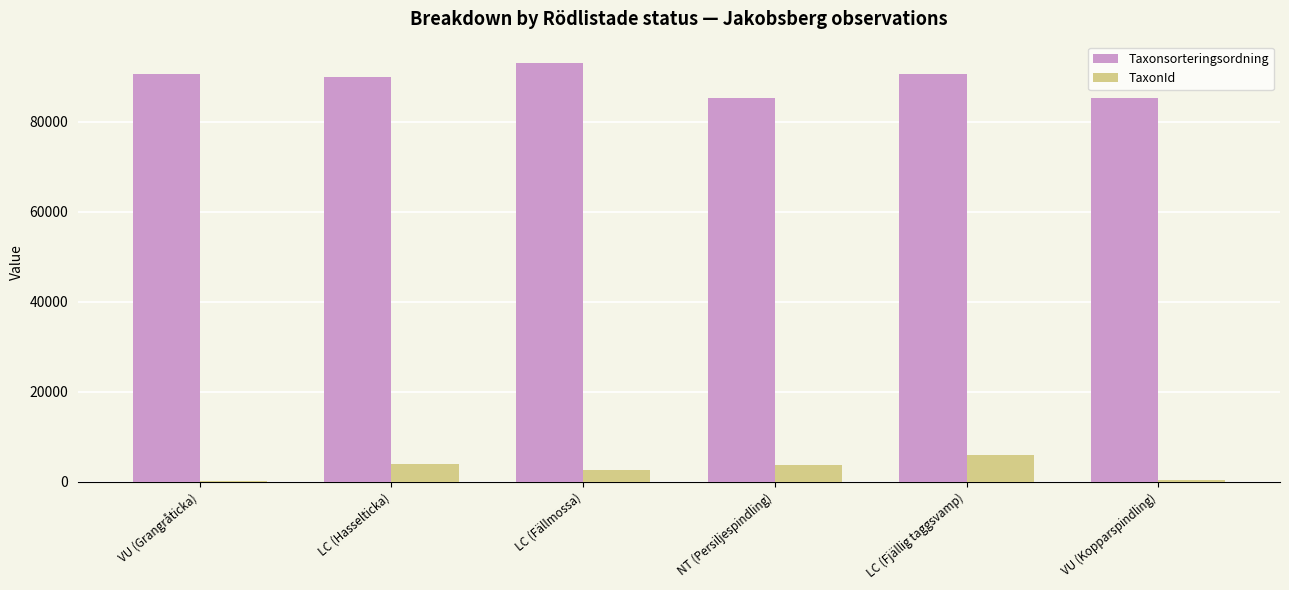

What is the sum of the TaxonId values at LC (Hasselticka) and LC (Fällmossa)?

6555